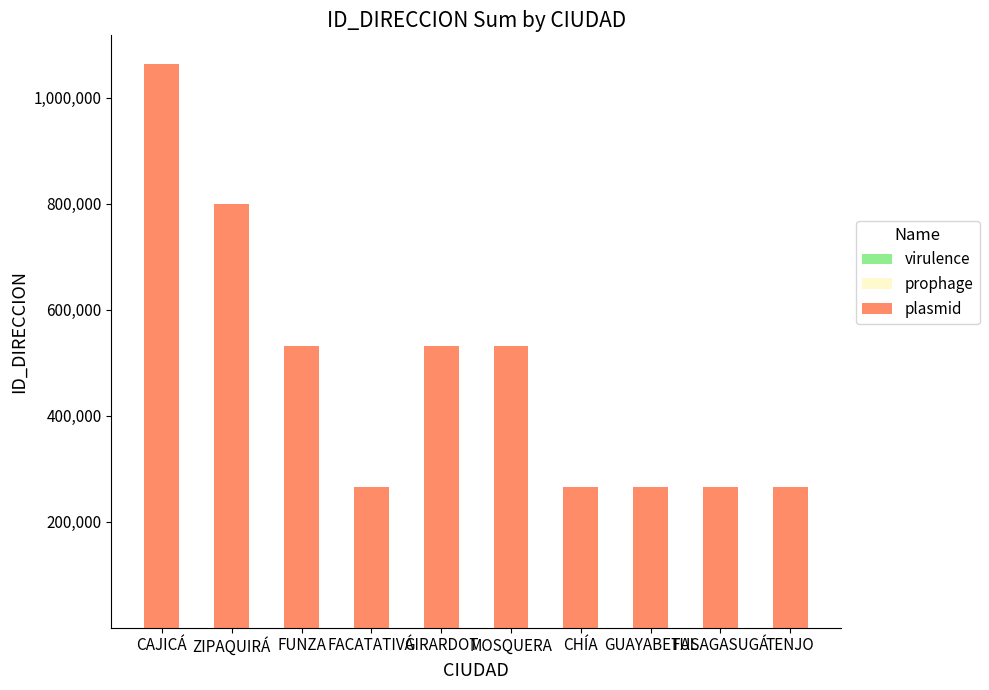

At which category is the sum across all series the highest?

CAJICÁ